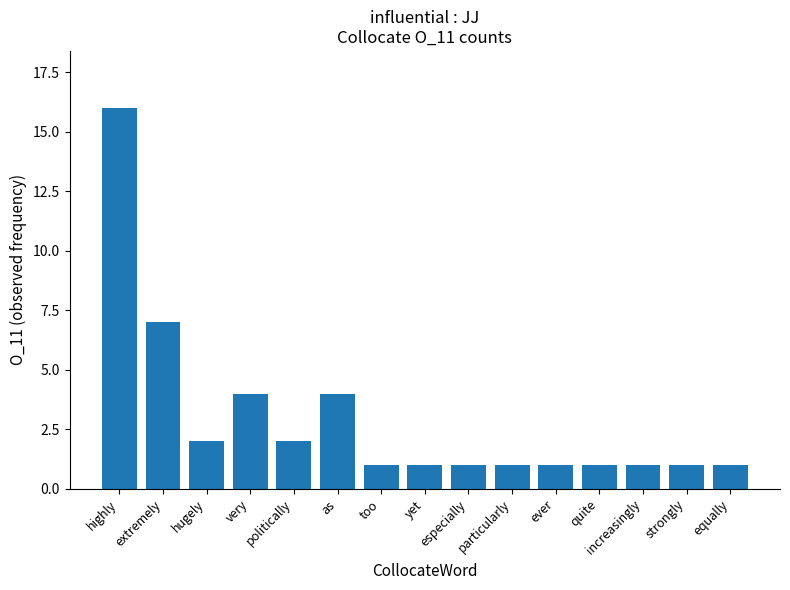

What is the greatest value displayed?

16